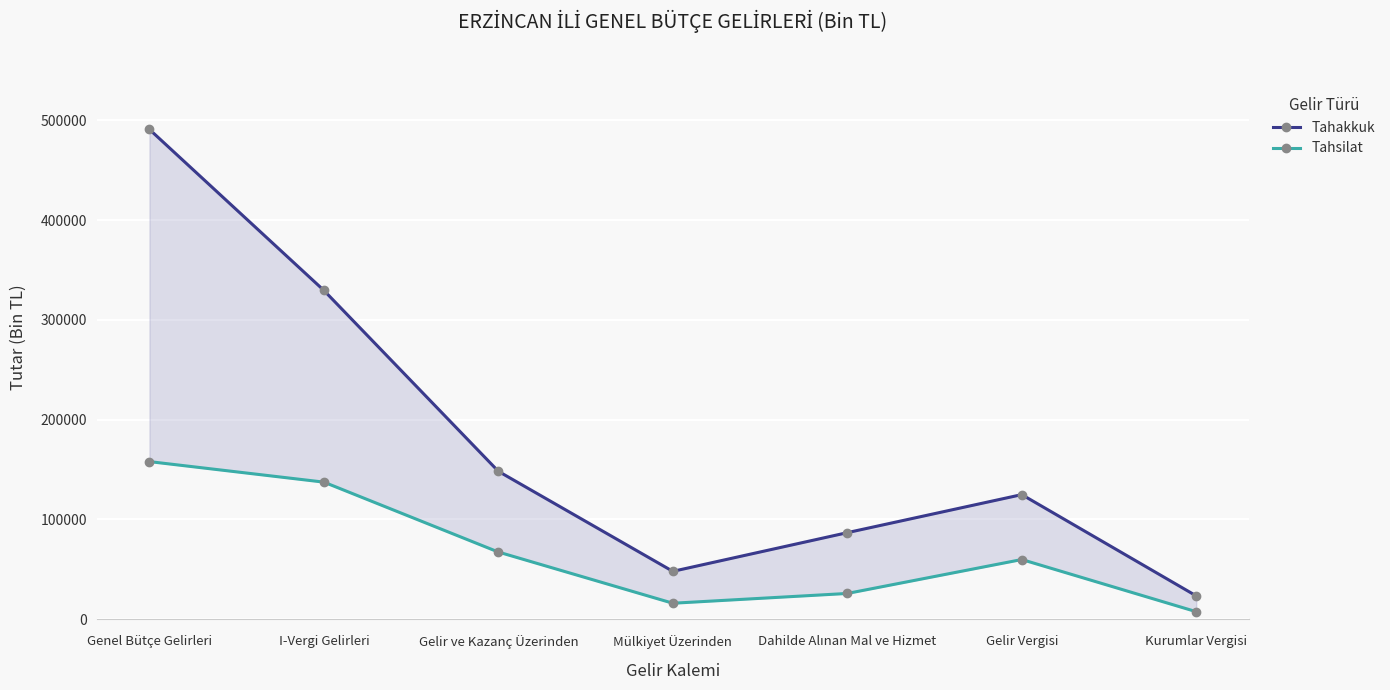

How many lines are shown in the chart?

2